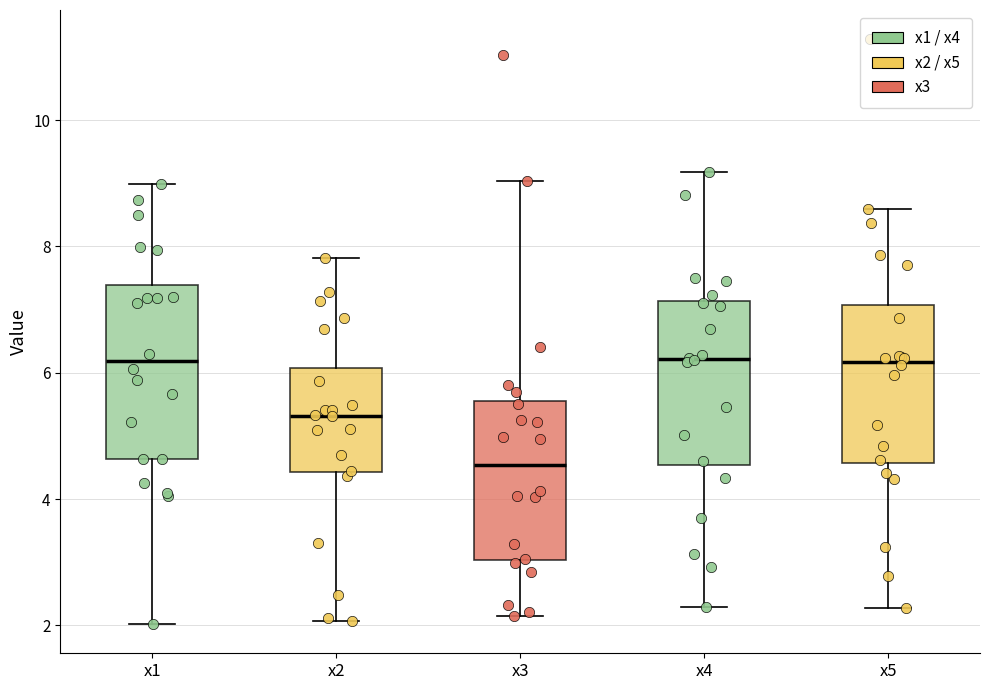

Where is the lower edge of the box for x1 on the y-axis? The values are not printed on the chart, so give them approximately, as read against the axis.

4.6